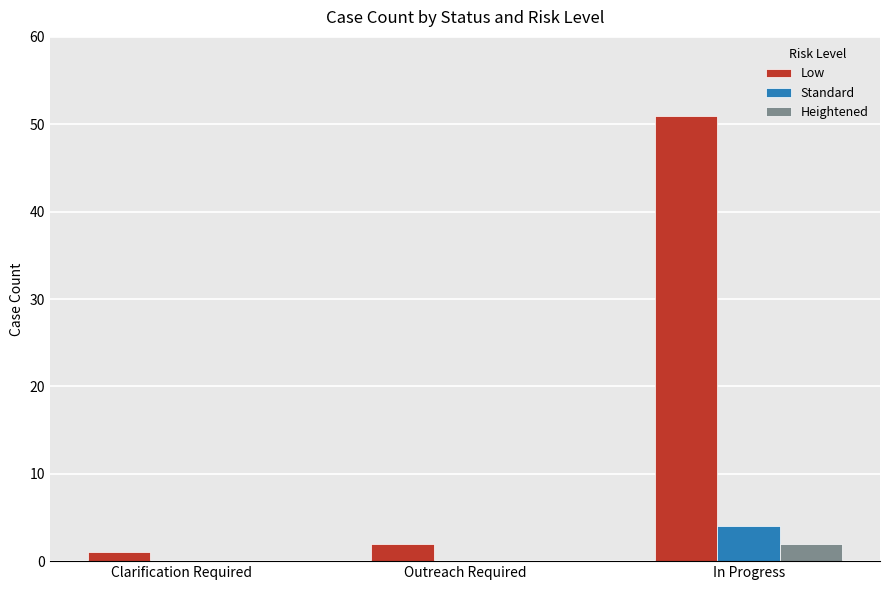

Count the number of data series in this chart.

3